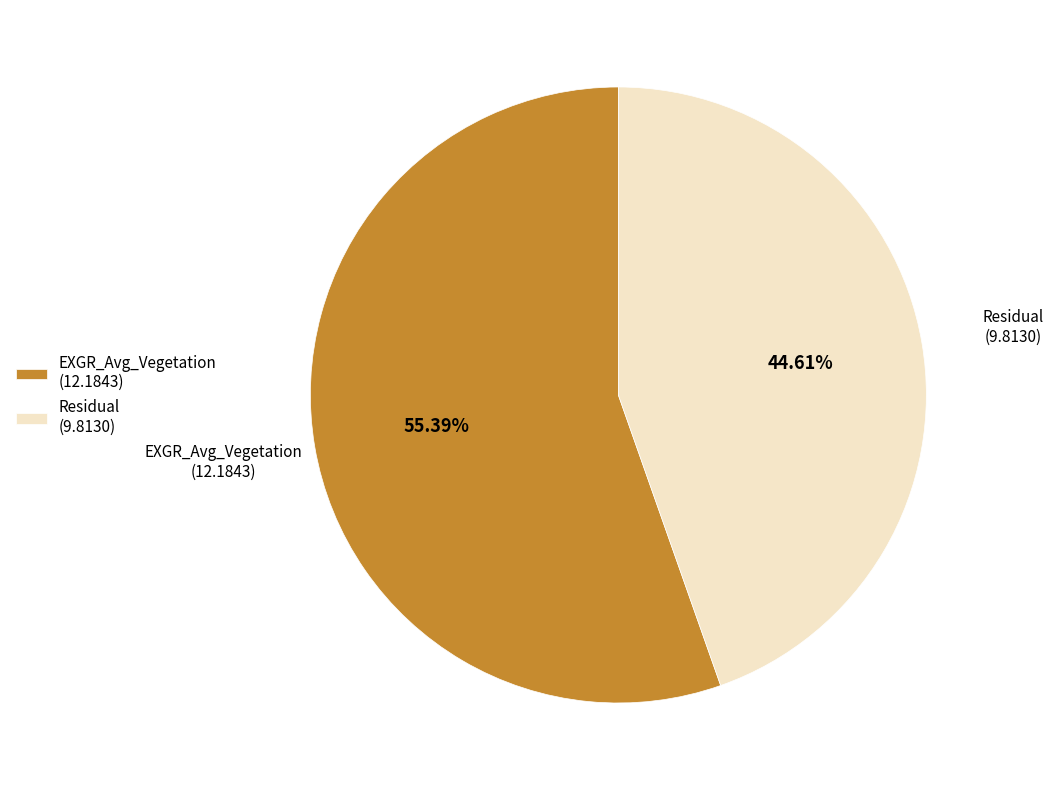

Is there a majority slice in this chart?

Yes